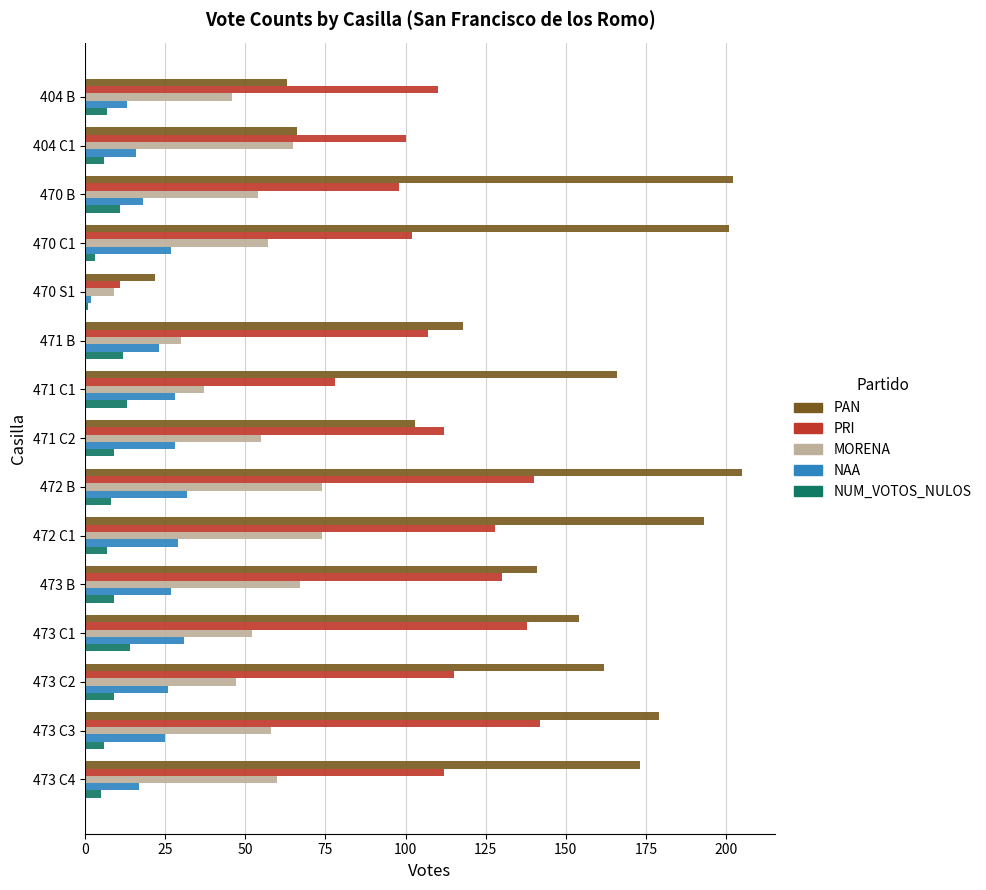

At 472 C1, list the series in order from smallest to largest.

NUM_VOTOS_NULOS, NAA, MORENA, PRI, PAN